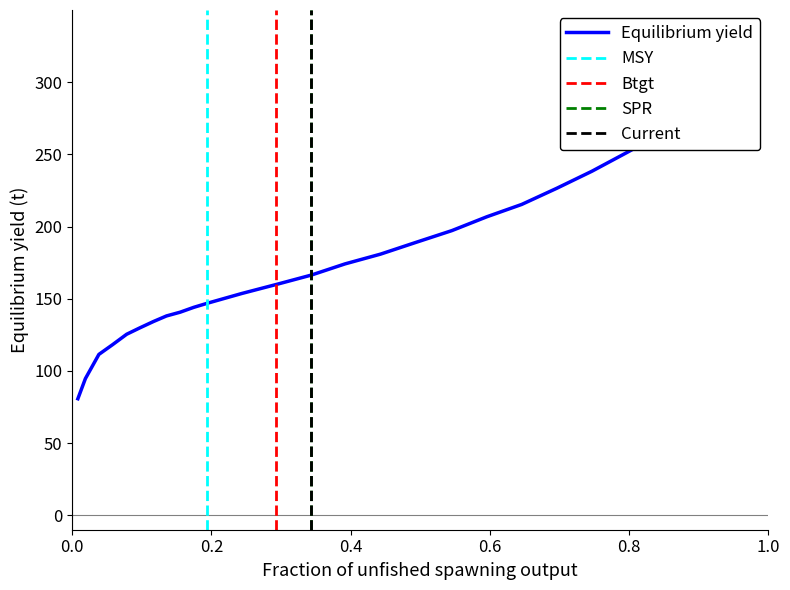

What is the smallest value displayed?

80.7